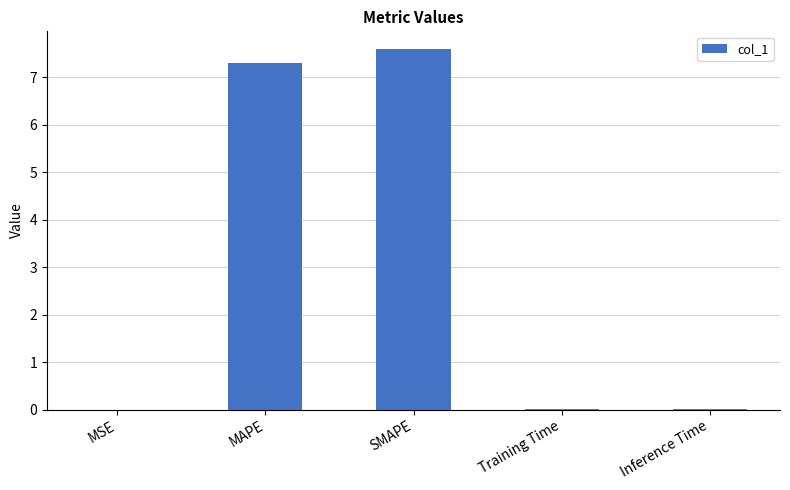

At which category does the chart reach its peak across all series?

SMAPE